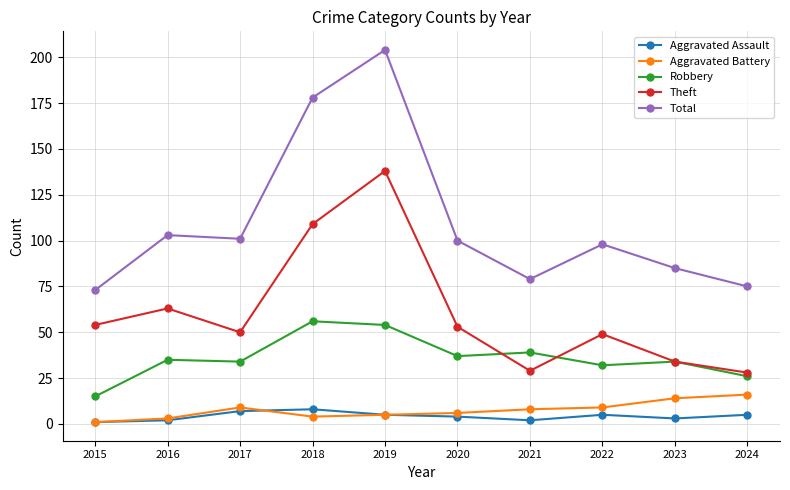

What is the maximum value for Aggravated Assault?

8